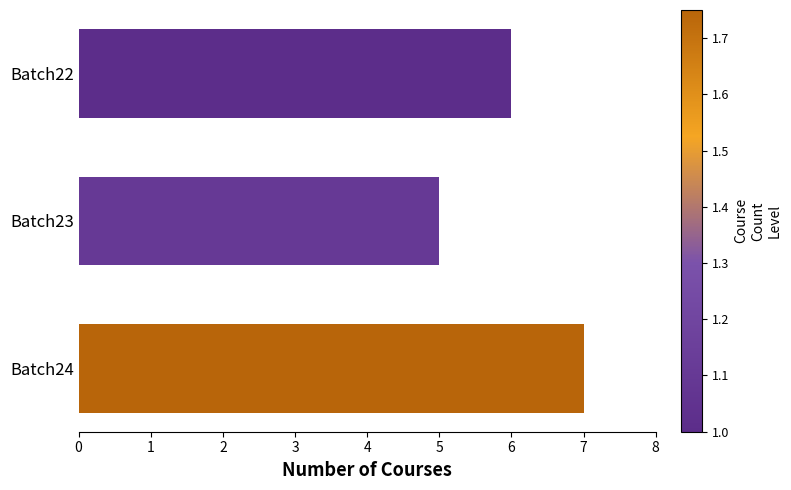

How many values are below 6?

1